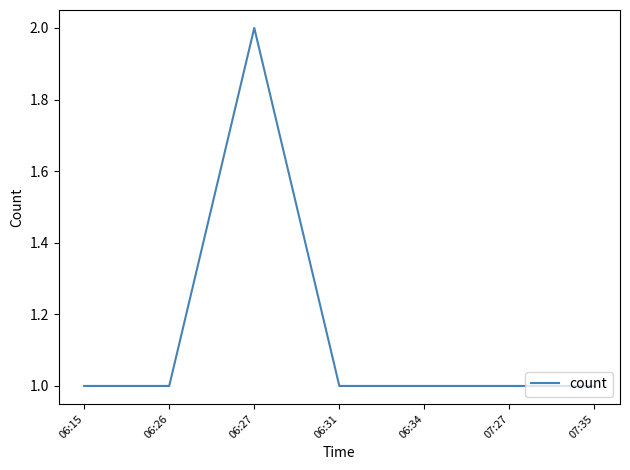

At which category does the data reach its first local peak?

06:27